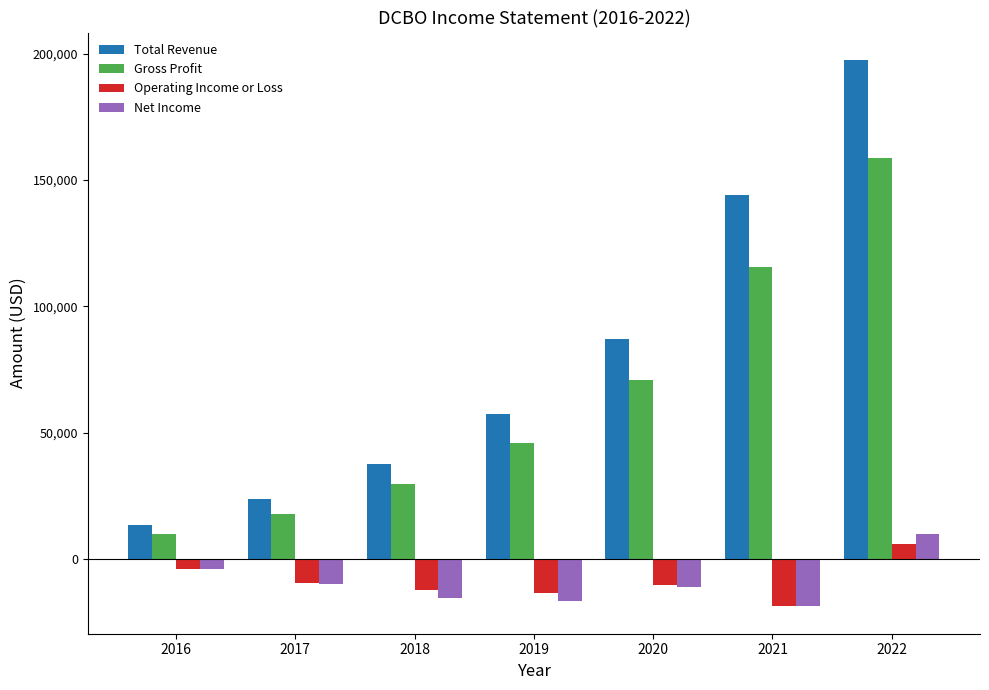

The value of Operating Income or Loss at 2021 is -29673. True or false?

False